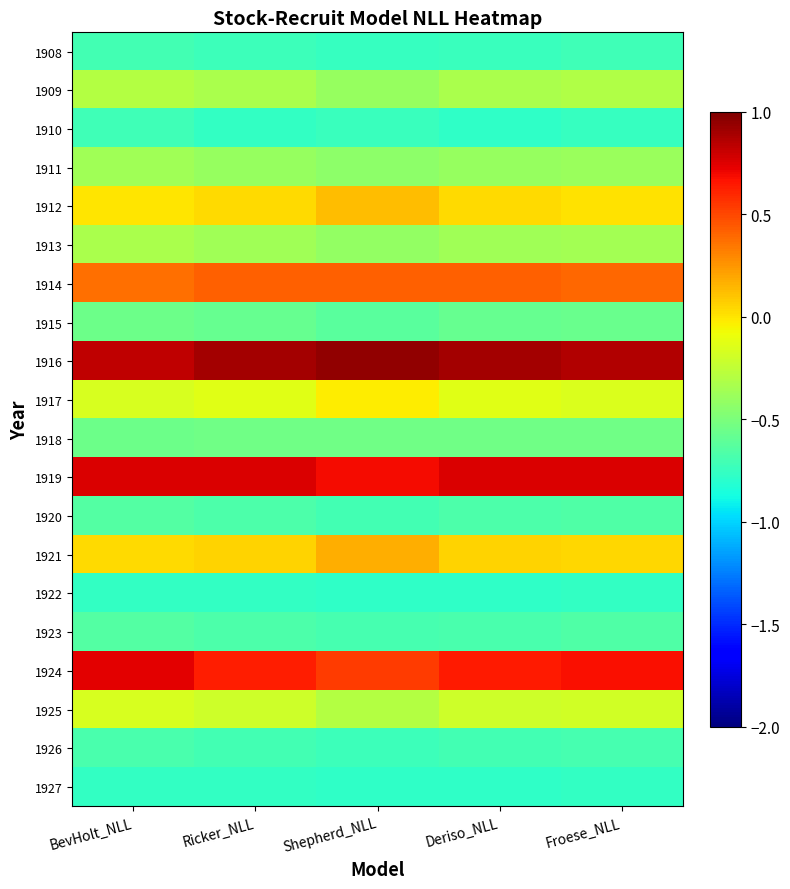

Rank the series at Shepherd_NLL from lowest to highest value.

1922, 1927, 1908, 1910, 1926, 1920, 1923, 1915, 1918, 1911, 1913, 1909, 1925, 1917, 1912, 1921, 1914, 1924, 1919, 1916